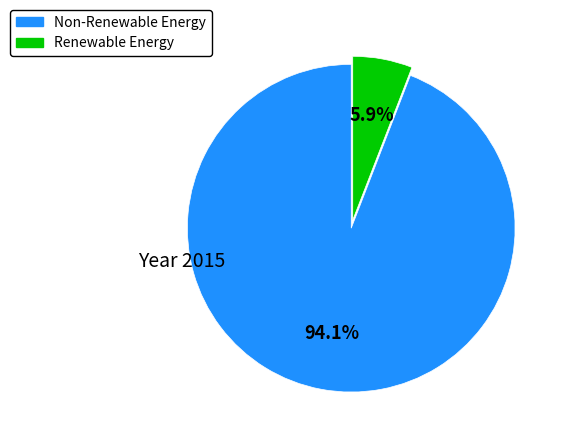

Does any single category account for the majority?

Yes